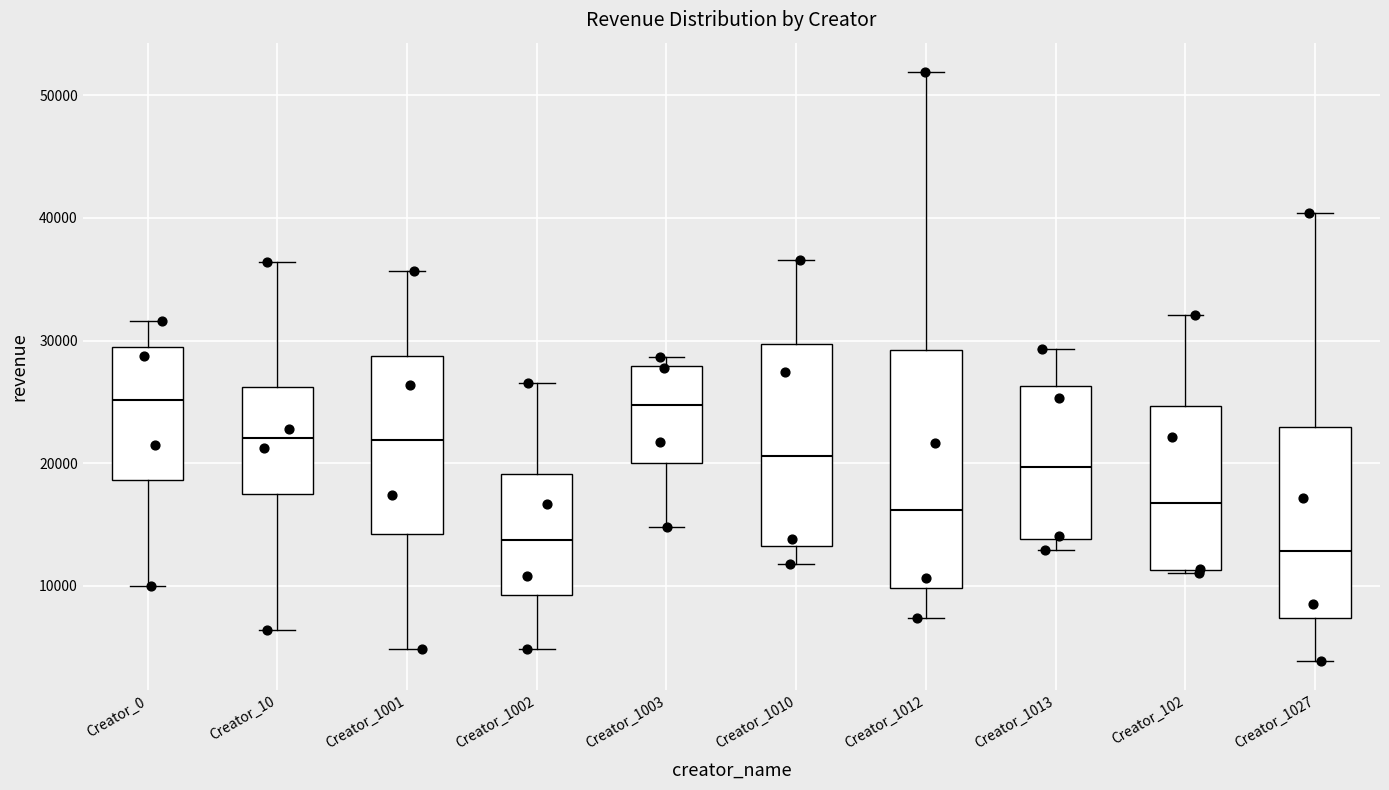

Reading left to right, read every box against the y-axis: the position of its median line, the range the box covers, and the ends of its whiskers. The values are not printed on the chart, so give them approximately, as read against the axis.

Creator_0: median 25000, box 19000 to 29000, whiskers 10000 to 32000
Creator_10: median 22000, box 18000 to 26000, whiskers 6000 to 36000
Creator_1001: median 22000, box 14000 to 29000, whiskers 5000 to 36000
Creator_1002: median 14000, box 9000 to 19000, whiskers 5000 to 27000
Creator_1003: median 25000, box 20000 to 28000, whiskers 15000 to 29000
Creator_1010: median 21000, box 13000 to 30000, whiskers 12000 to 37000
Creator_1012: median 16000, box 10000 to 29000, whiskers 7000 to 52000
Creator_1013: median 20000, box 14000 to 26000, whiskers 13000 to 29000
Creator_102: median 17000, box 11000 to 25000, whiskers 11000 to 32000
Creator_1027: median 13000, box 7000 to 23000, whiskers 4000 to 40000